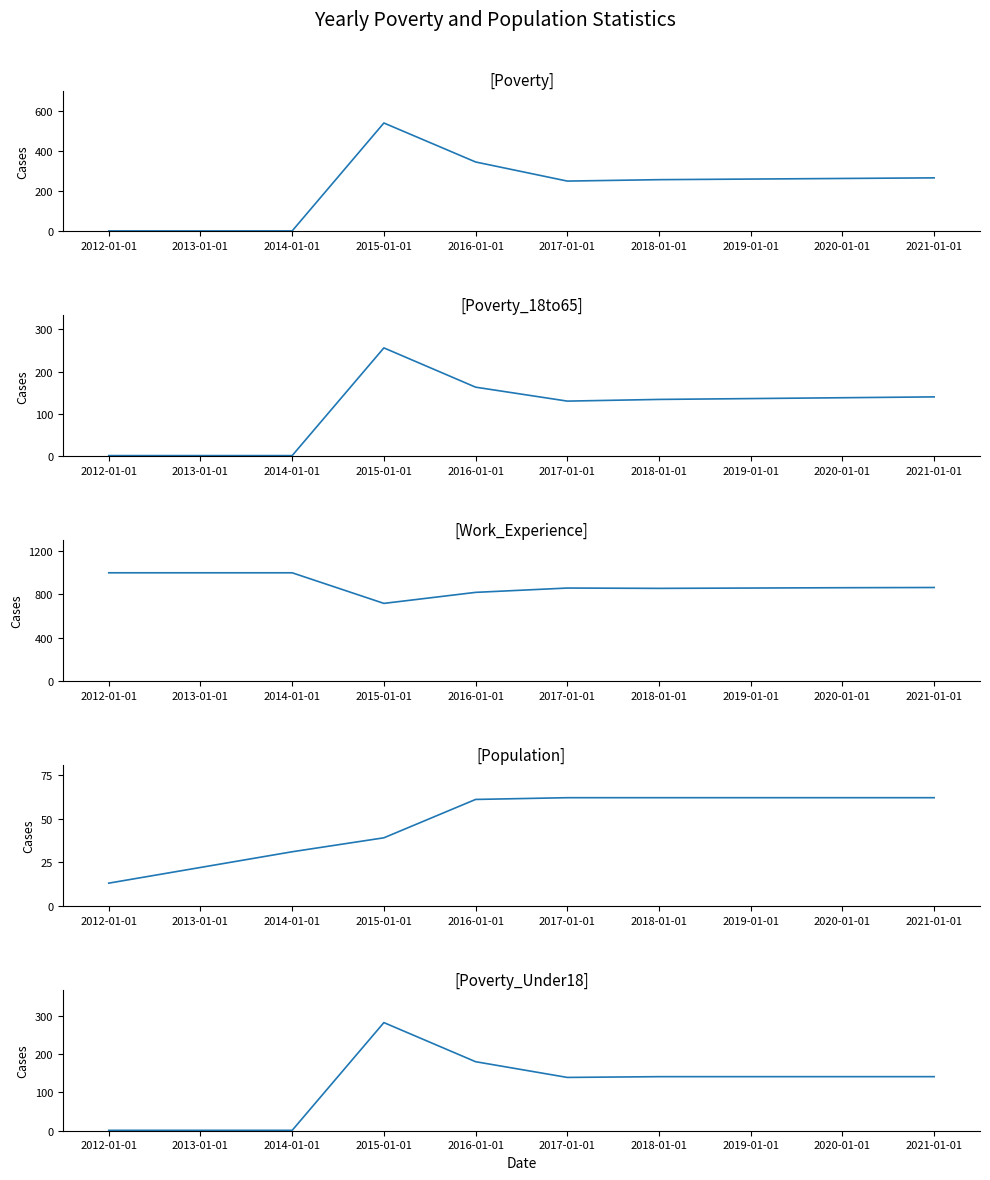

Is it true that Population equals 62 at 2017-01-01?

True